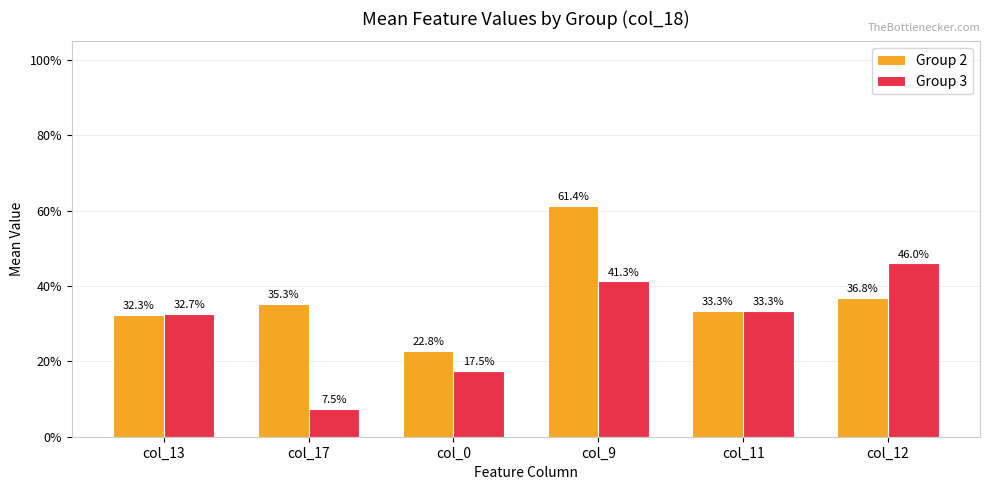

What is the label of the 6th bar from the left?

col_12